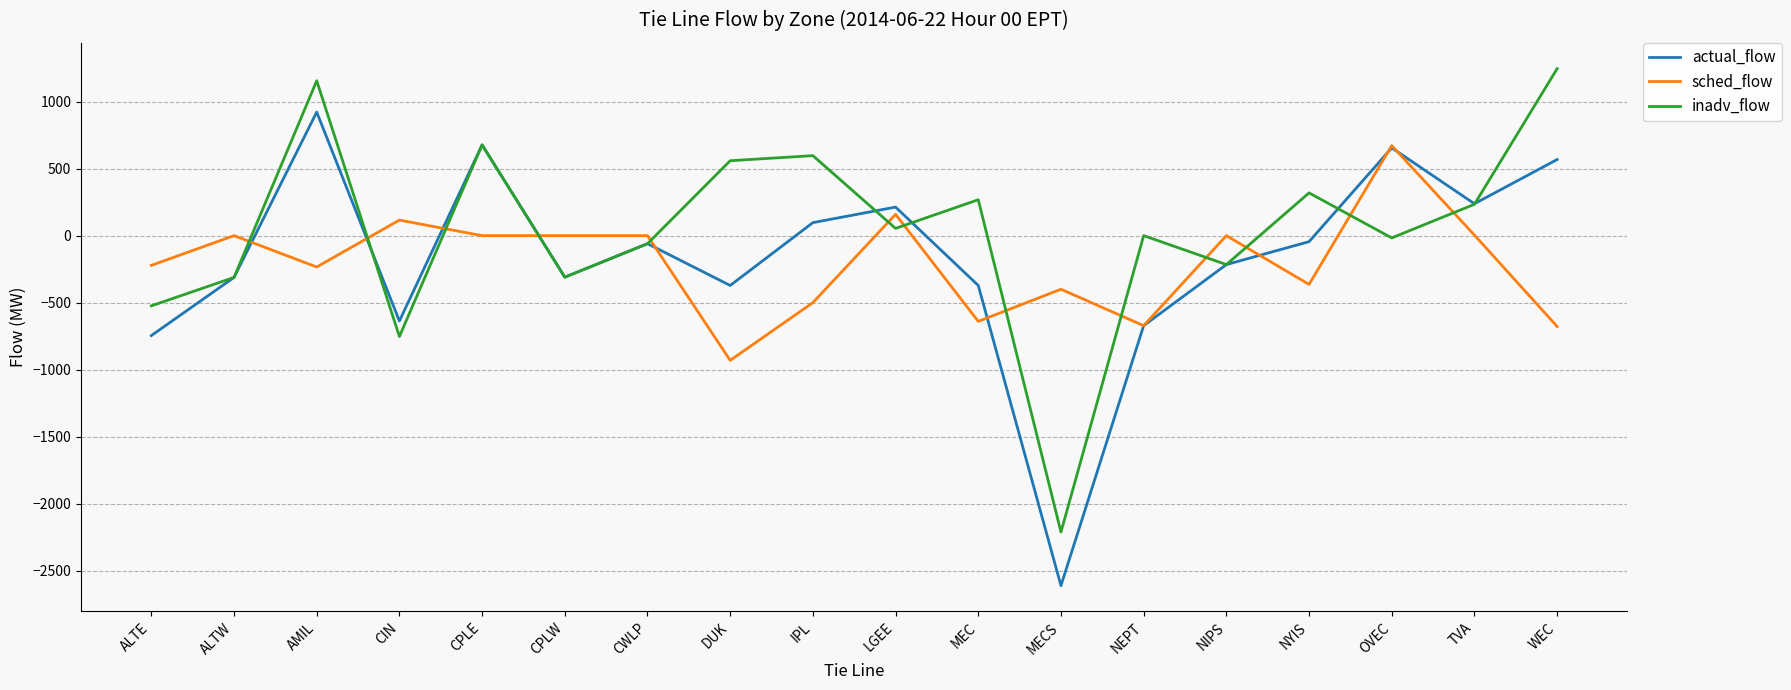

Which label corresponds to the largest value in the chart?

WEC